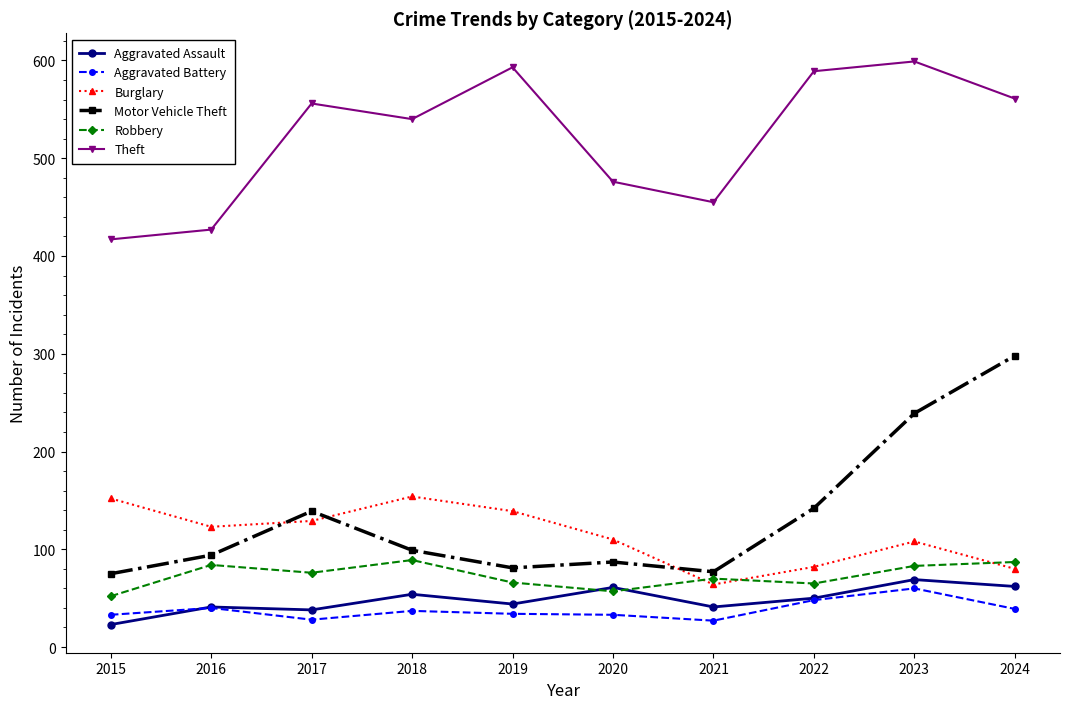

At how many categories does at least one series exceed 574?

3